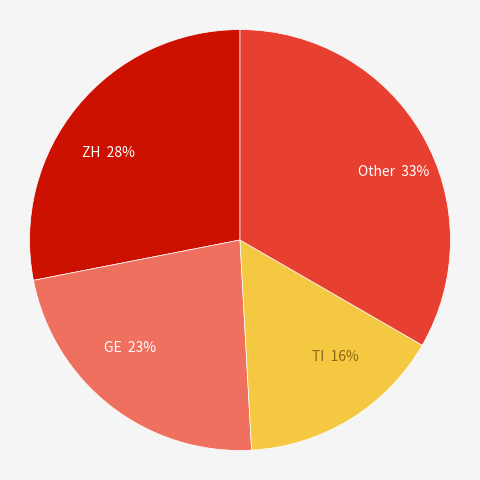

Which category has the smallest portion of the pie?

TI